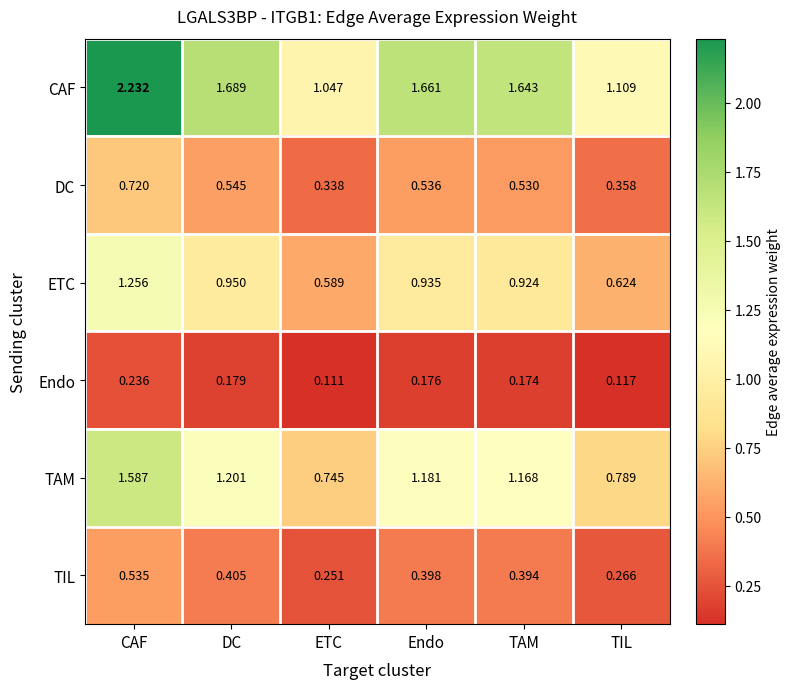

Where is CAF nearest to the value 1?

ETC